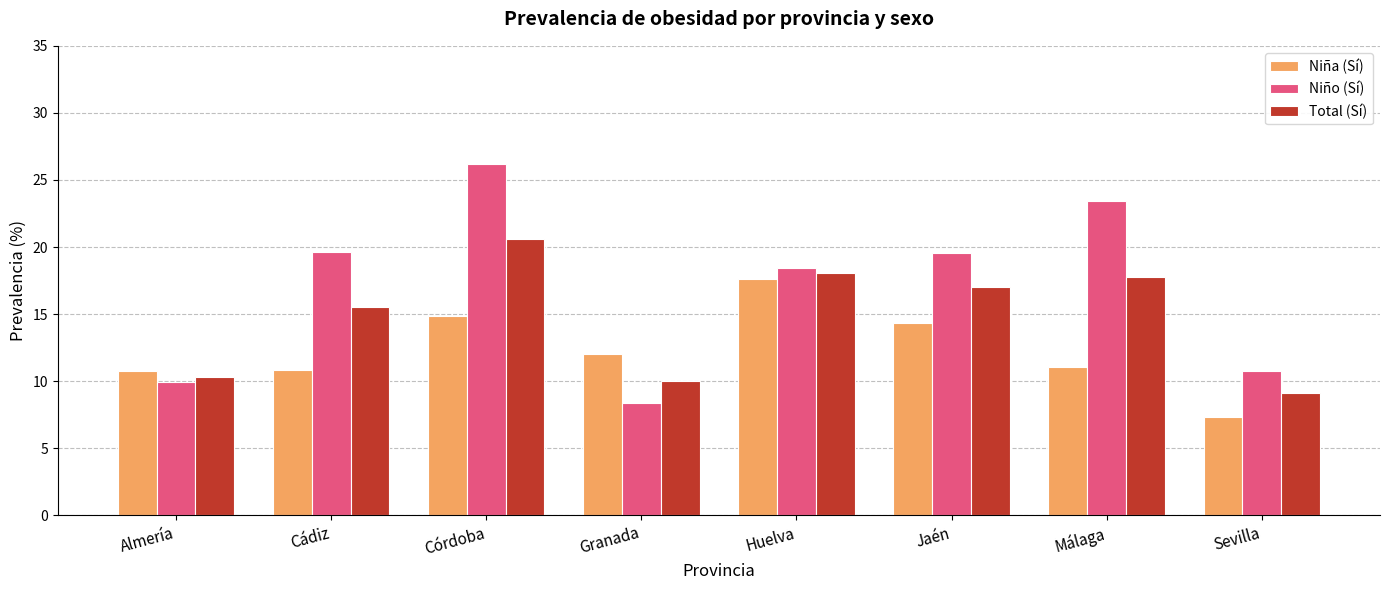

Is the value of Niña (Sí) at Almería greater than the value of Total (Sí) at Jaén?

No